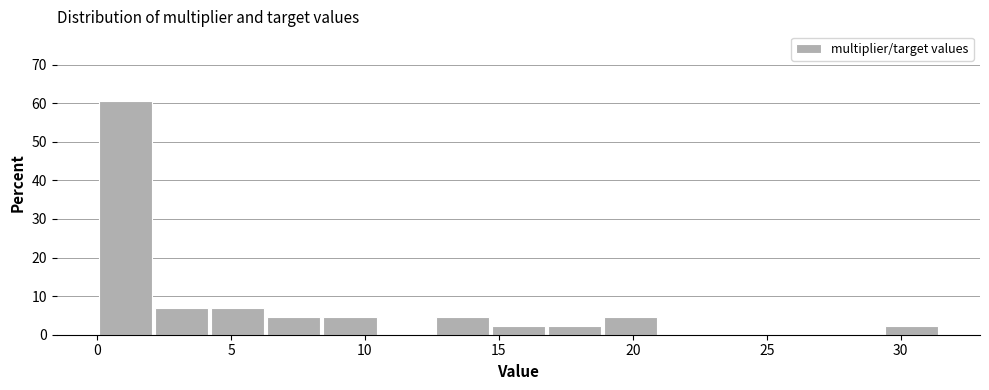

What is the height of the bar covering 19.0 to 21.0 on the x-axis? Neither the bar edges nor the heights are printed on the chart, so give them approximately, as read against the axes.

5